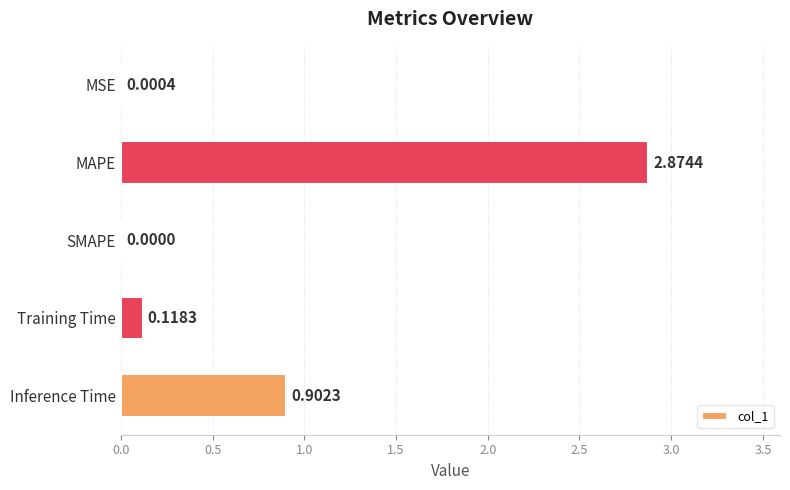

Does the chart contain stacked bars?

No